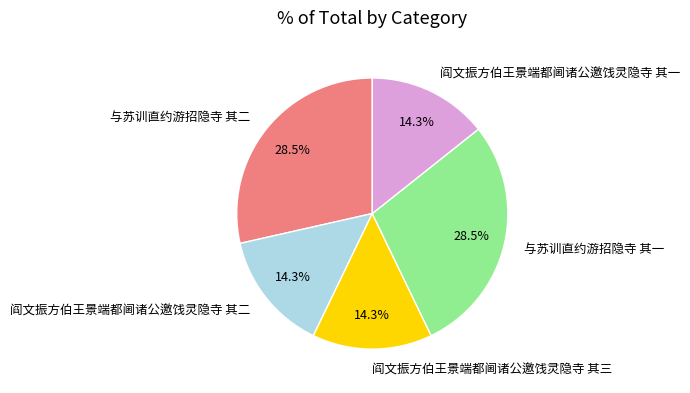

To the nearest percent, what portion does 阎文振方伯王景端都阃诸公邀饯灵隐寺 其二 represent?

14%